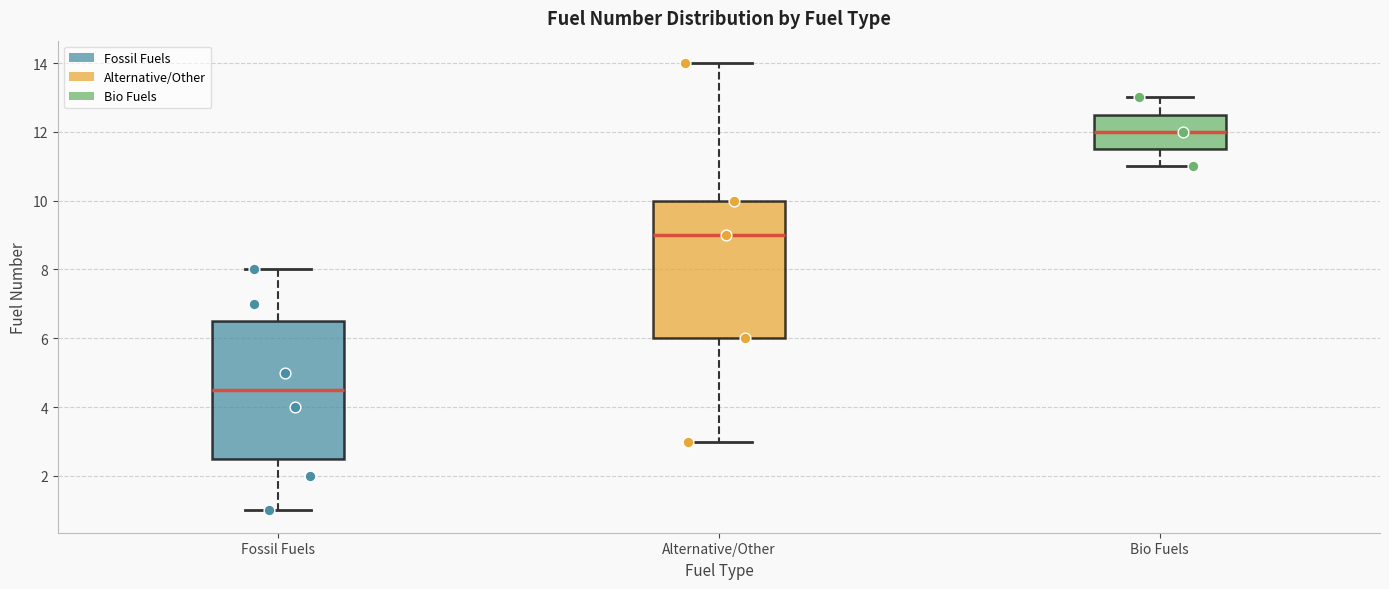

Which box's median line is the lowest?

Fossil Fuels